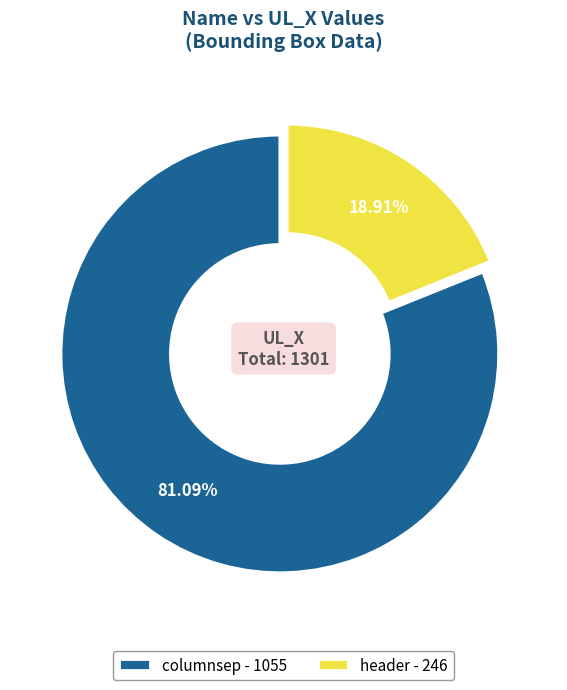

What percentage is NOT represented by header?

81.1%